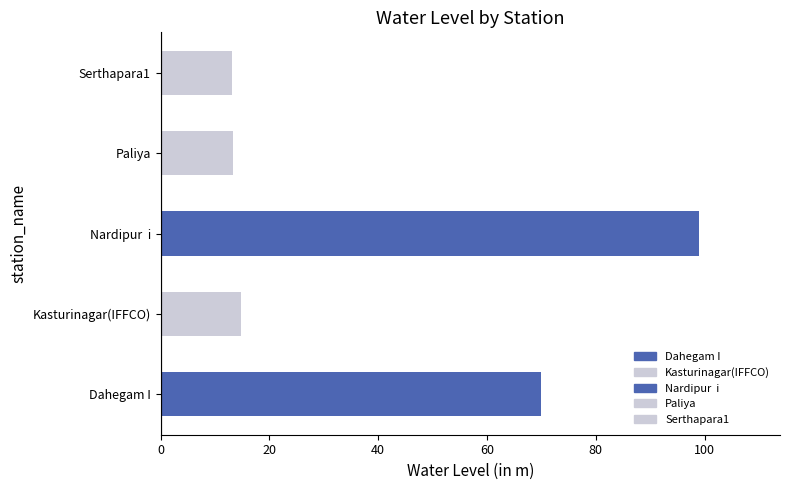

How many values are below 14?

2